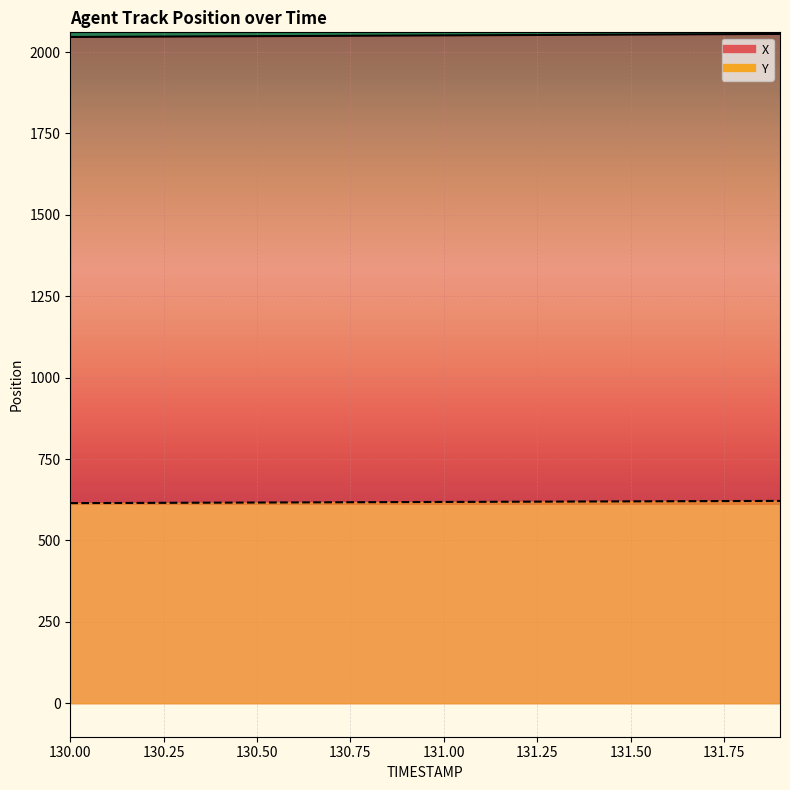

What are all the series names shown in the legend?

X, Y